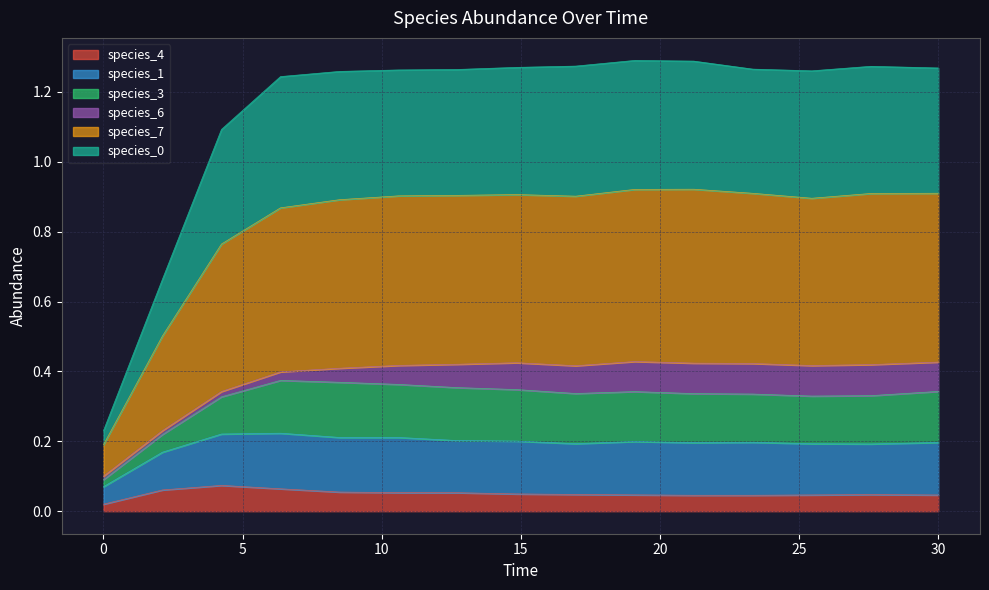

Does the chart display data point markers on the line(s)?

No